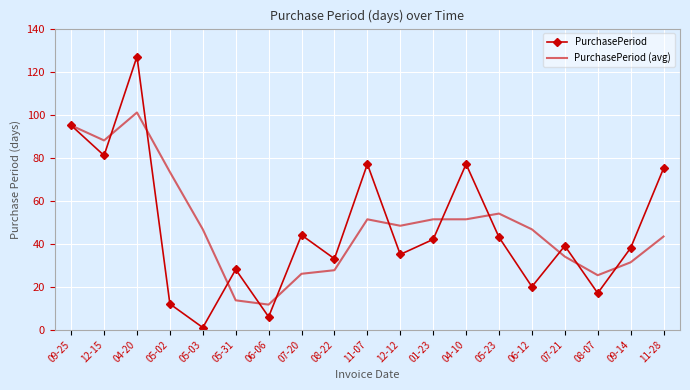

Which series changed the most between 05-03 and 11-28?

PurchasePeriod